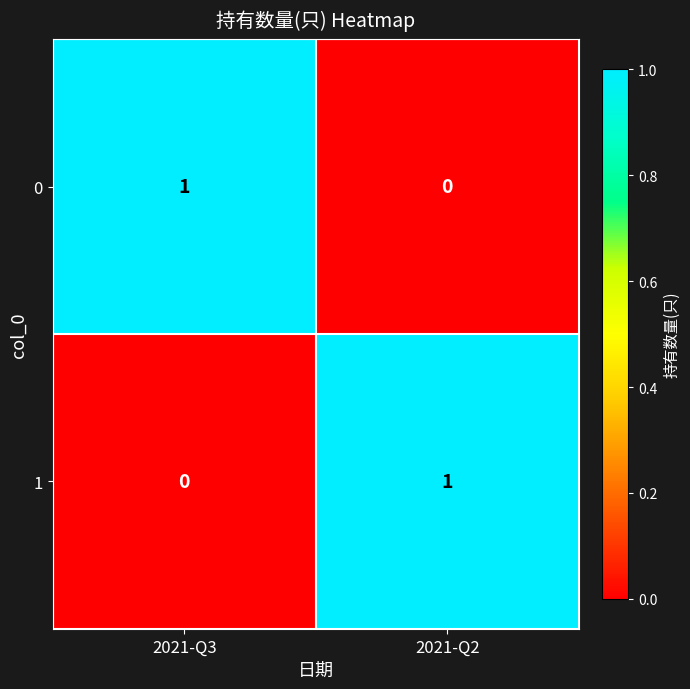

True or false: 1 has a value of 1 at 2021-Q2.

True